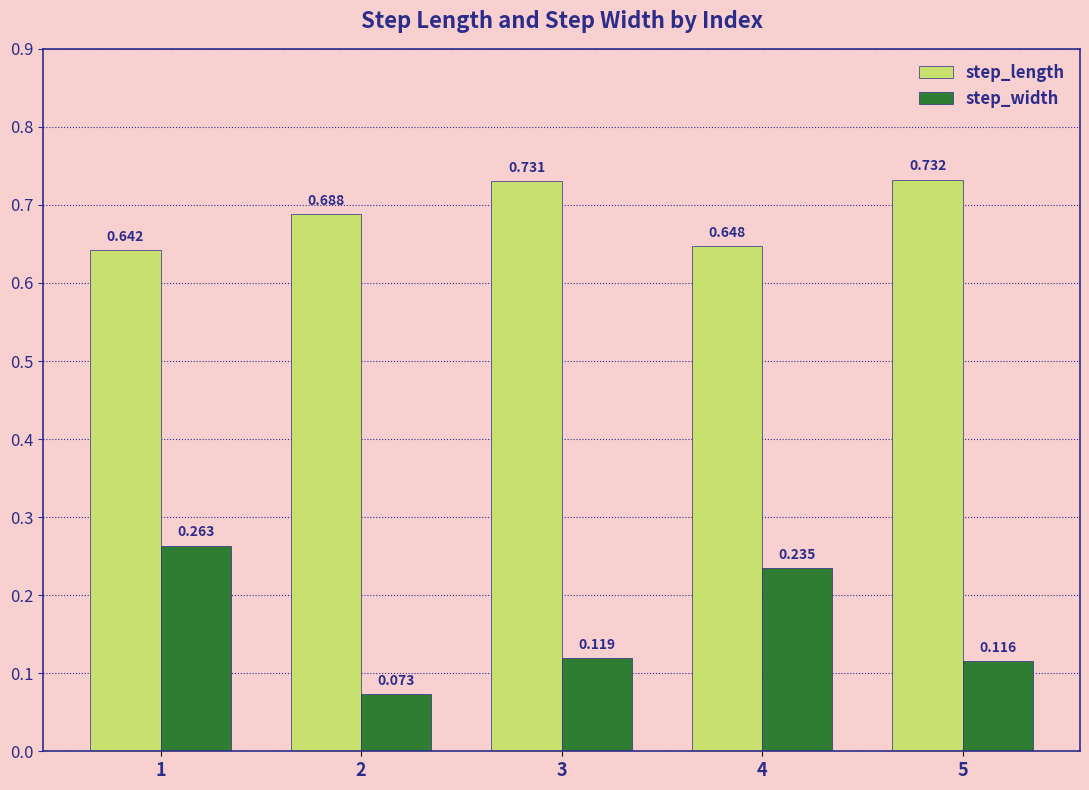

Between 2 and 5, which series saw the biggest shift?

step_length